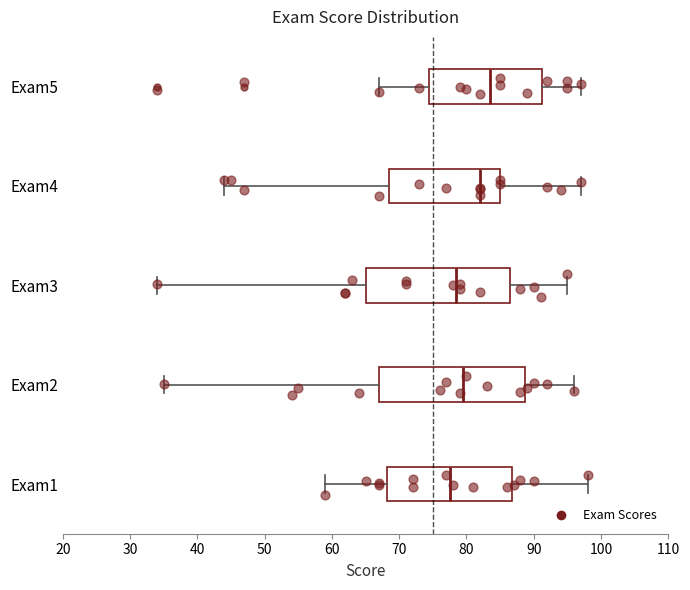

Which box has the furthest to the left median line?

Exam1